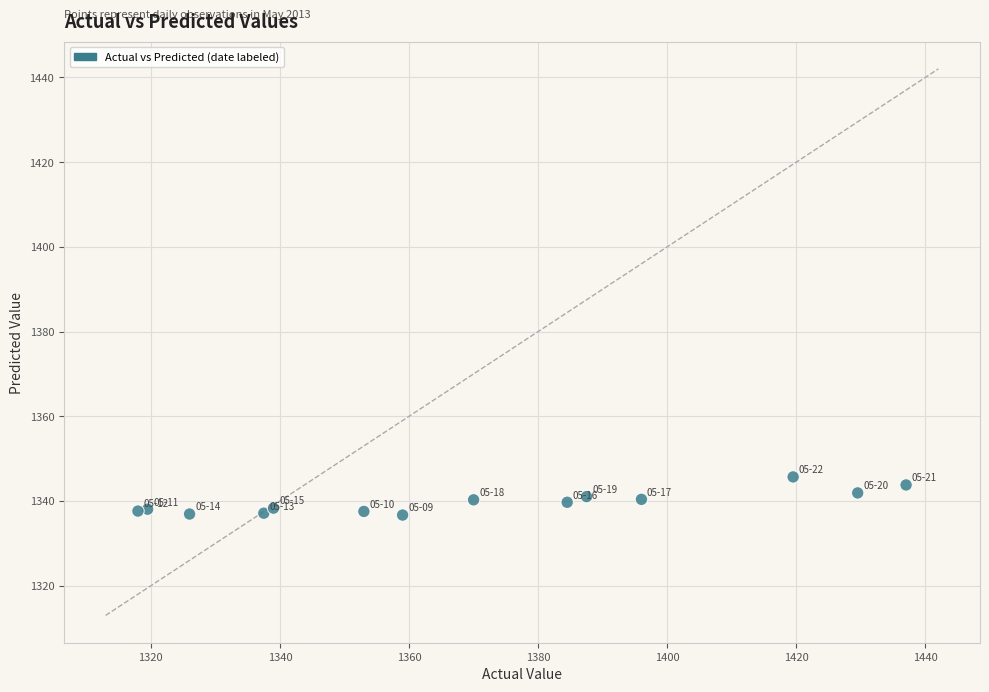

What is the range of Y values (max minus min)?

9.0